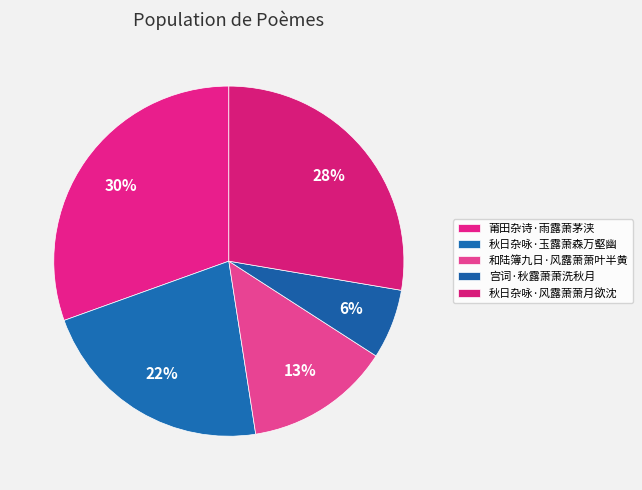

To the nearest percent, what percentage of the pie is 宫词·秋露萧萧洗秋月?

6%